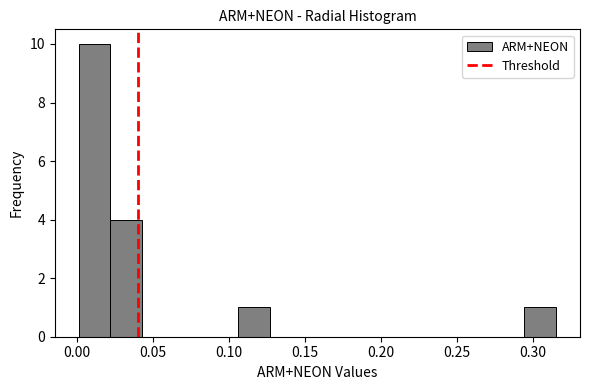

How tall is the bar that spans 0.020 to 0.045 on the x-axis? Neither the bar edges nor the heights are printed on the chart, so give them approximately, as read against the axes.

4